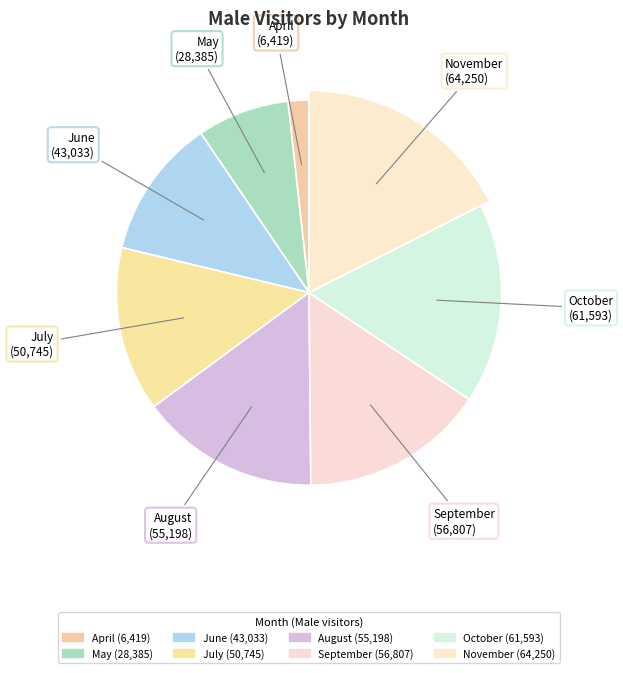

To the nearest percent, what is the difference between the largest and smallest slice percentages?

16%